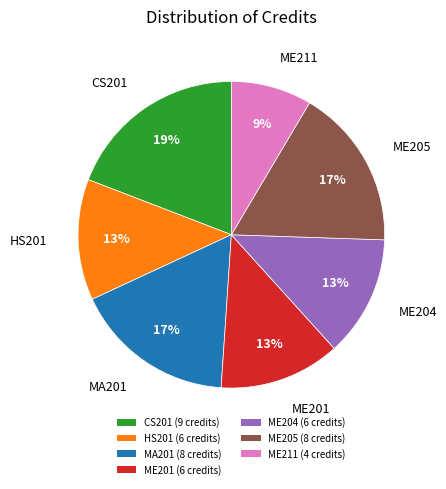

To the nearest percent, what percentage of the pie is MA201?

17%